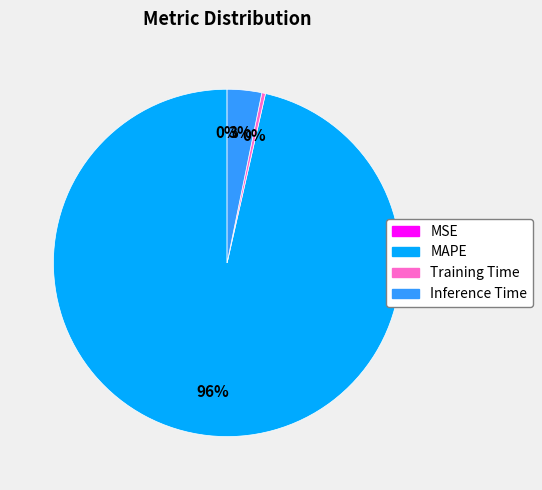

Is there a majority slice in this chart?

Yes